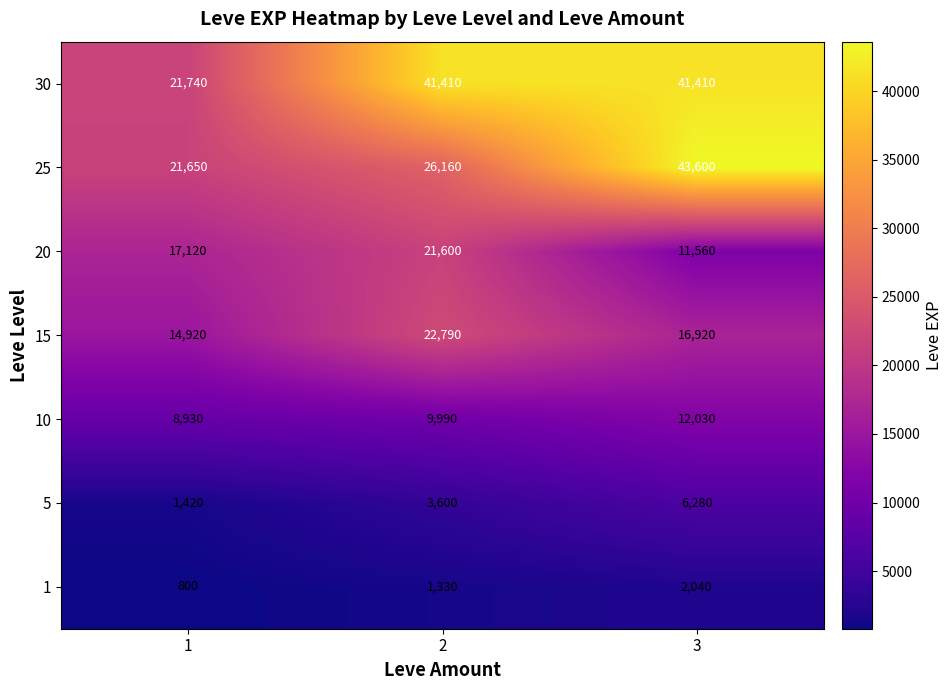

What is the difference between the highest and lowest values at 1?

20940